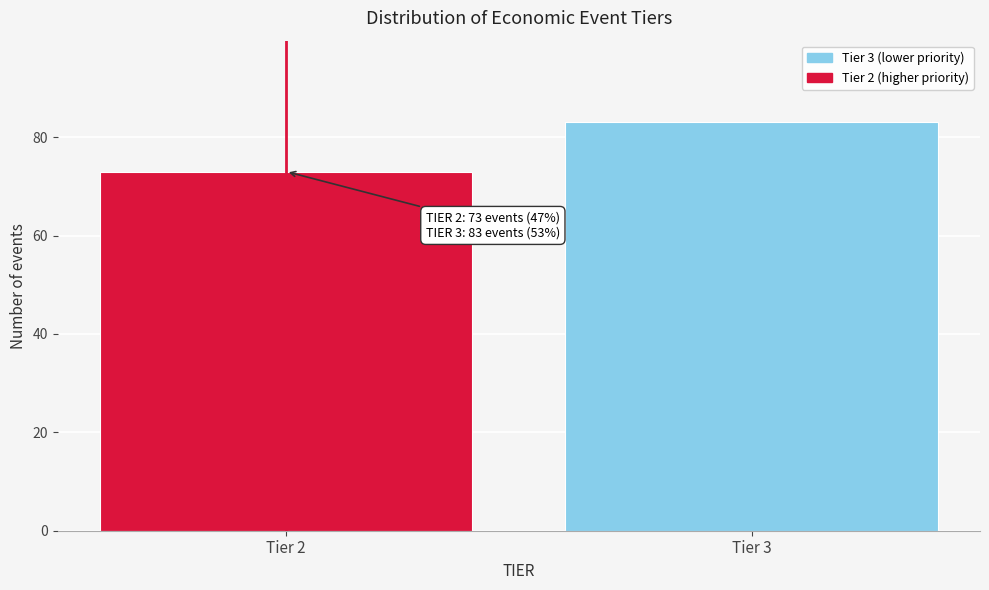

Reading left to right, extract all data points from this chart.

73	83